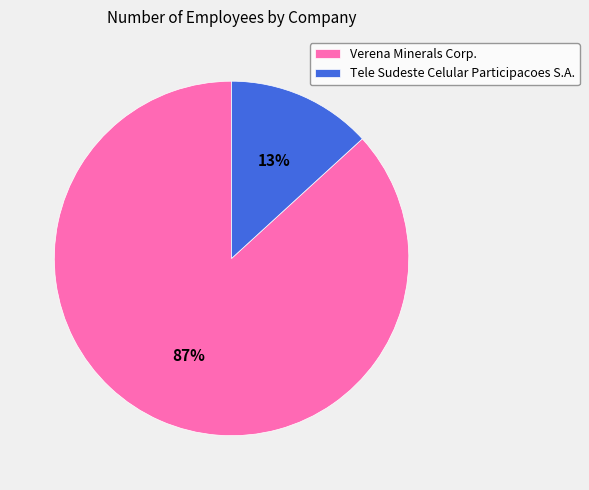

To the nearest percent, what is the combined percentage of Tele Sudeste Celular Participacoes S.A. and Verena Minerals Corp.?

100%